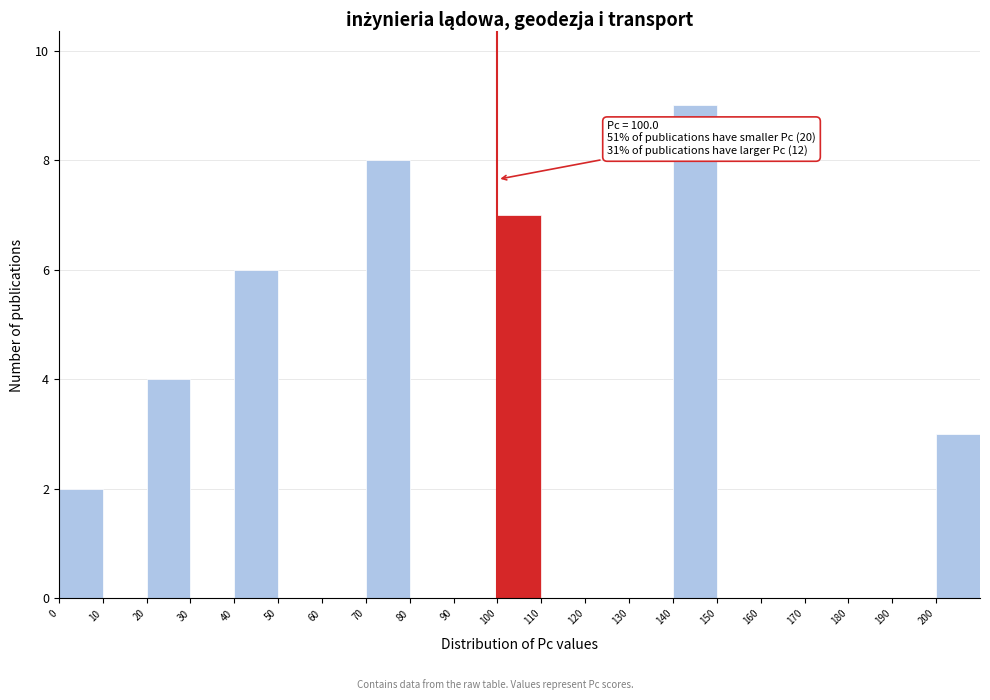

Which range on the x-axis has the tallest bar?

140 to 150